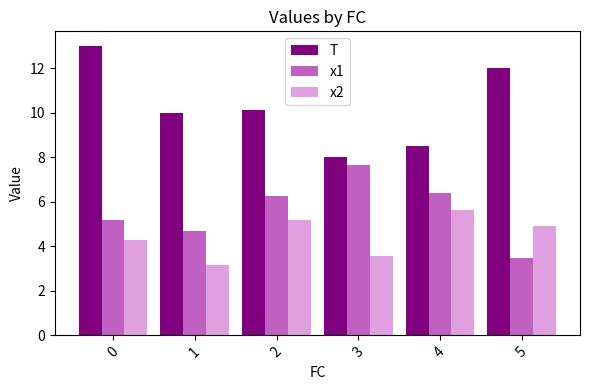

Are the bars horizontal?

No